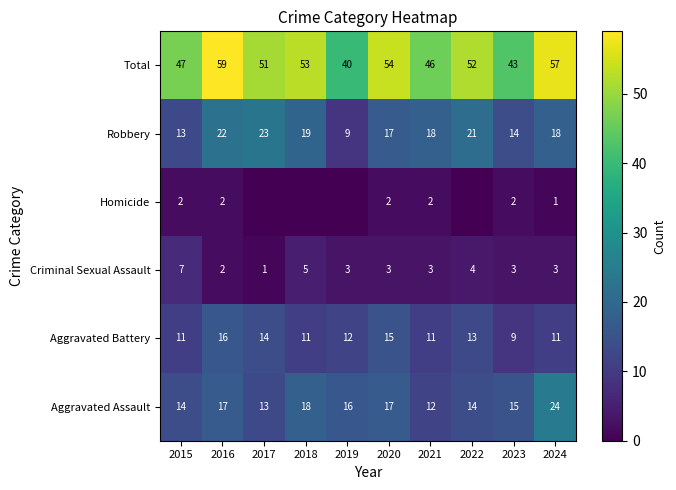

Where does the Aggravated Assault series first go above 16?

2016